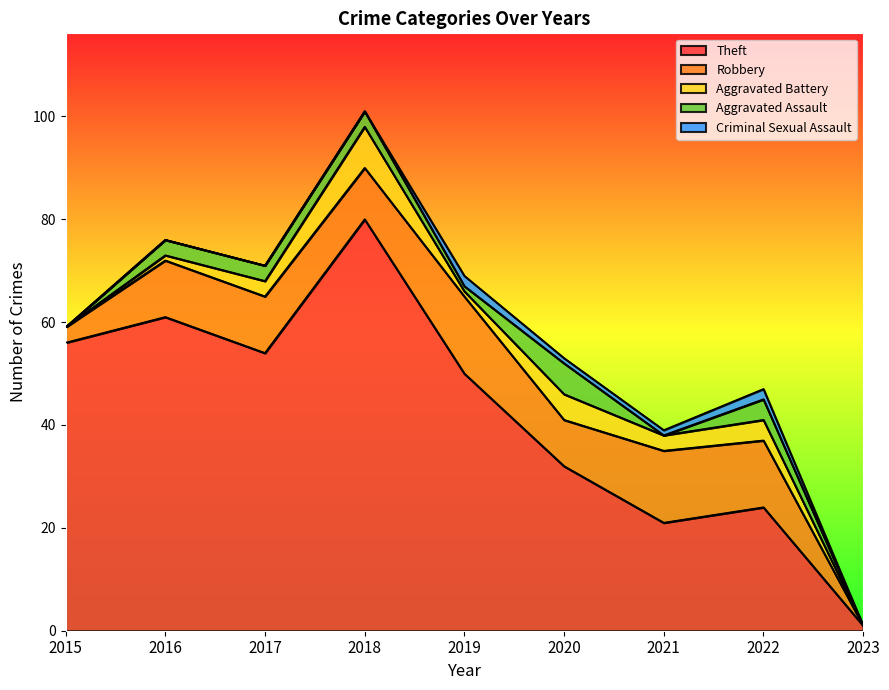

True or false: Criminal Sexual Assault and Robbery cross at least once.

False